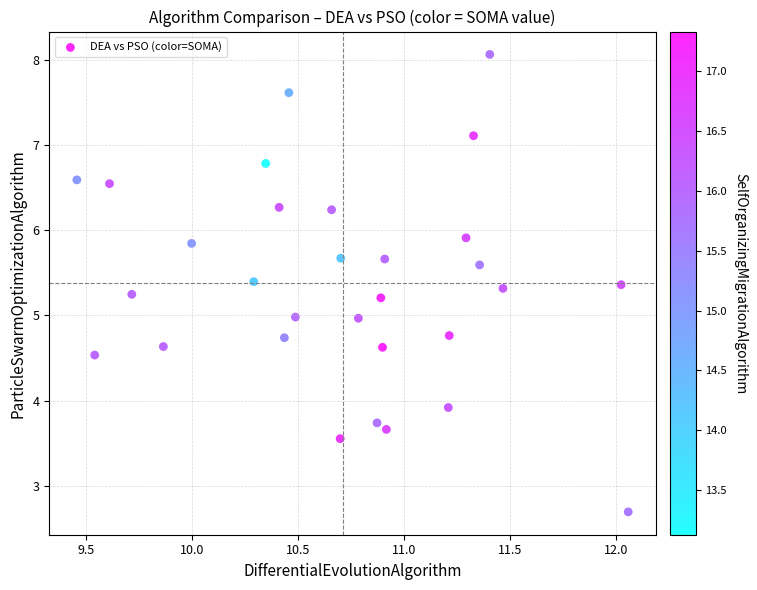

What is the range of Y values (max minus min)?

5.4